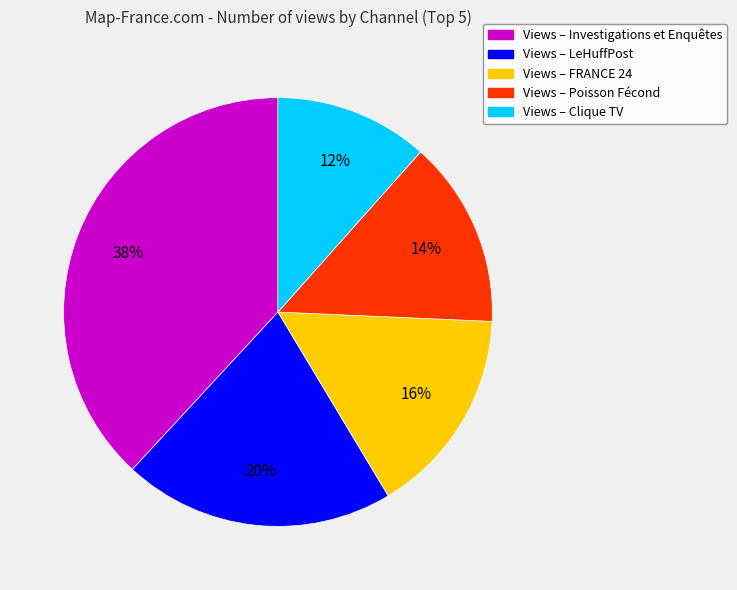

What is the smallest slice in the pie chart?

Views – Clique TV